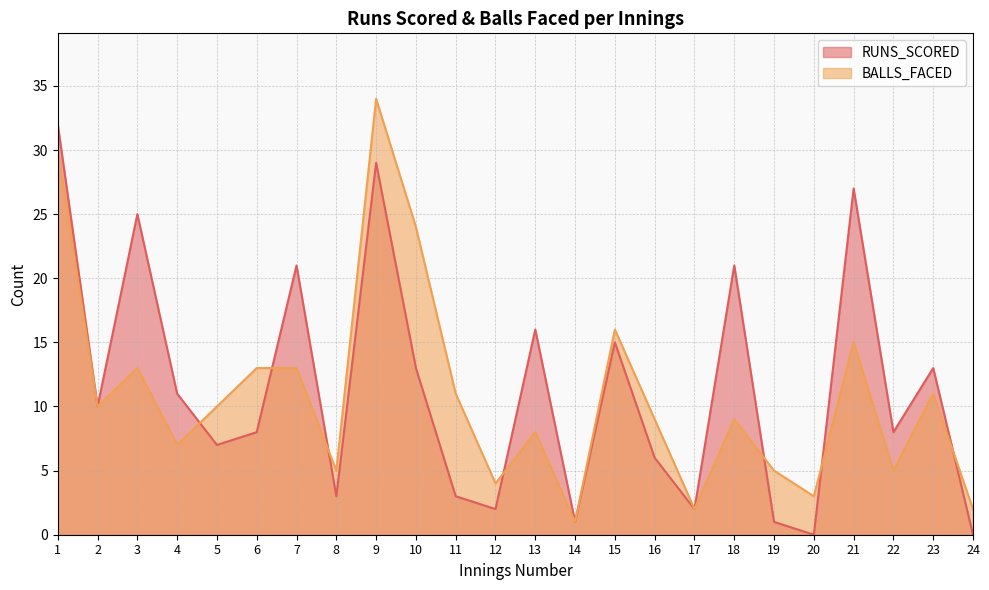

Which series has the largest range (max minus min)?

BALLS_FACED